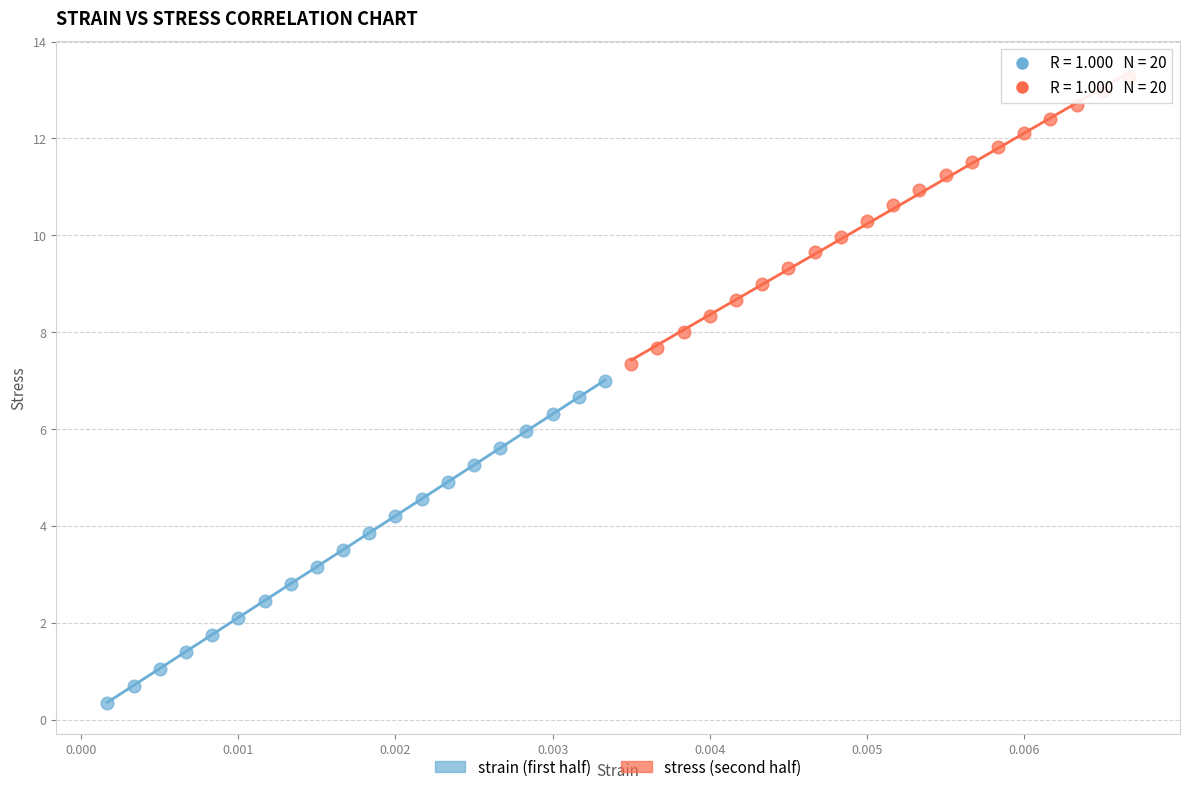

Which series has the widest spread of Y values?

strain (first half)